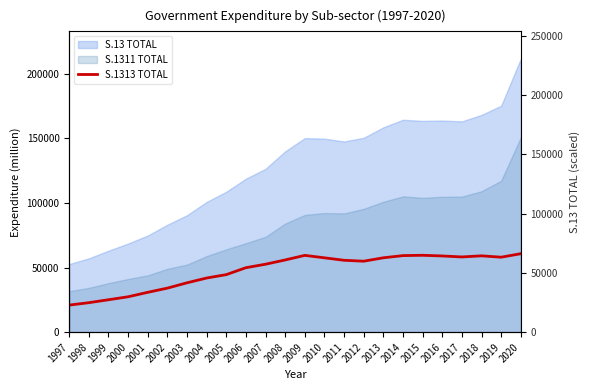

Does the chart display data point markers on the line(s)?

No